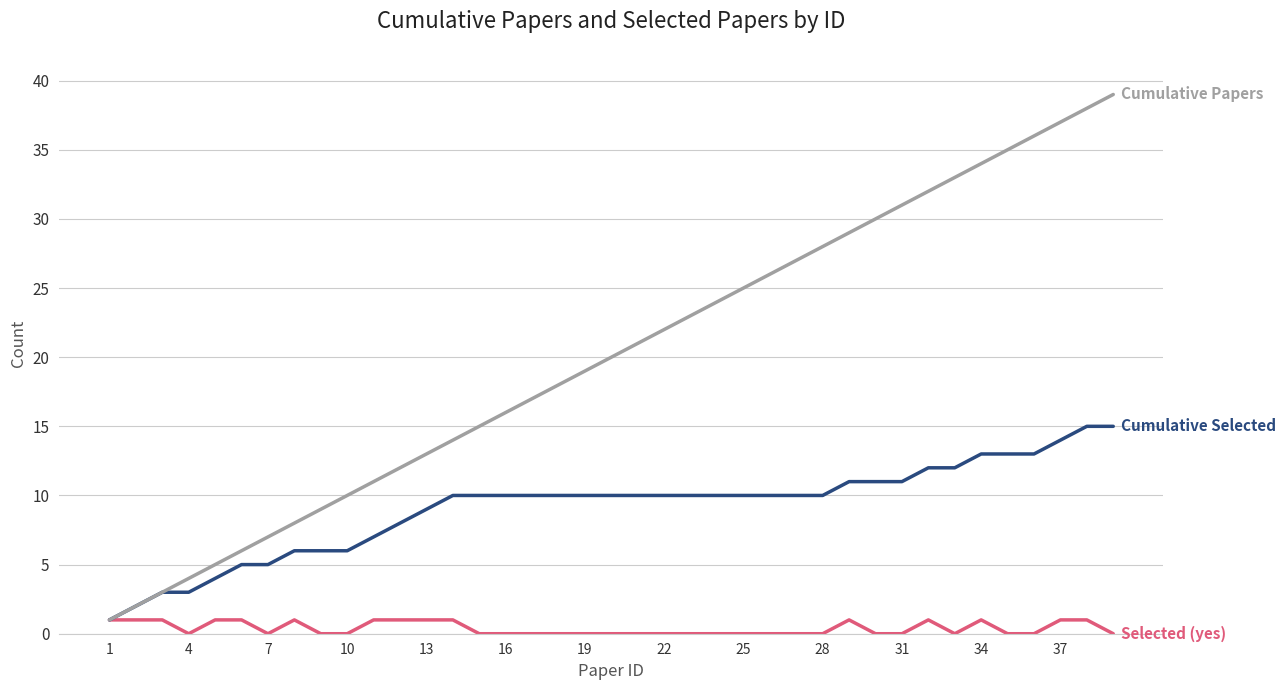

What is the maximum value shown in the chart?

39